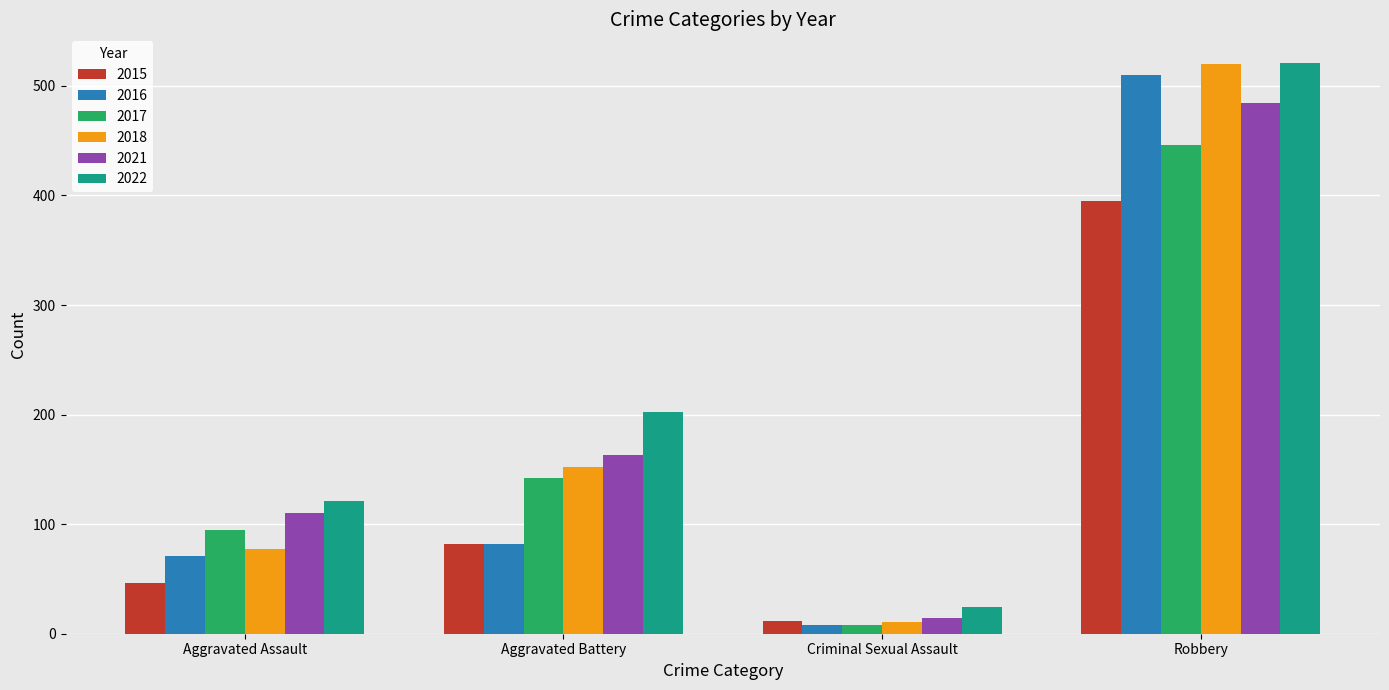

At how many categories does at least one series exceed 168?

2